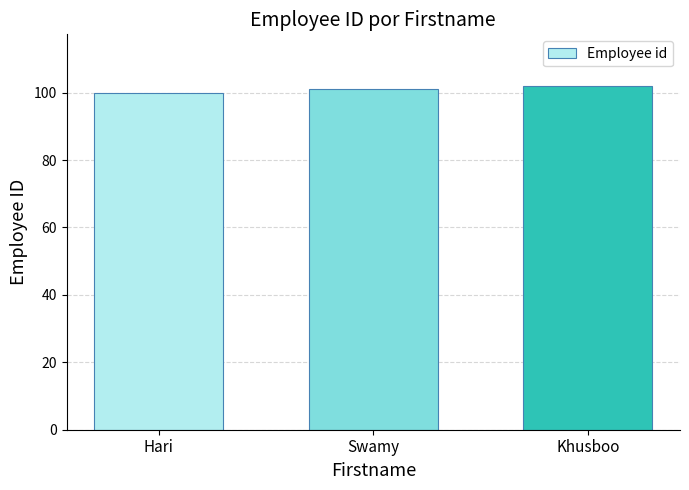

What is the ratio of the value at Khusboo to the value at Swamy?

1.0